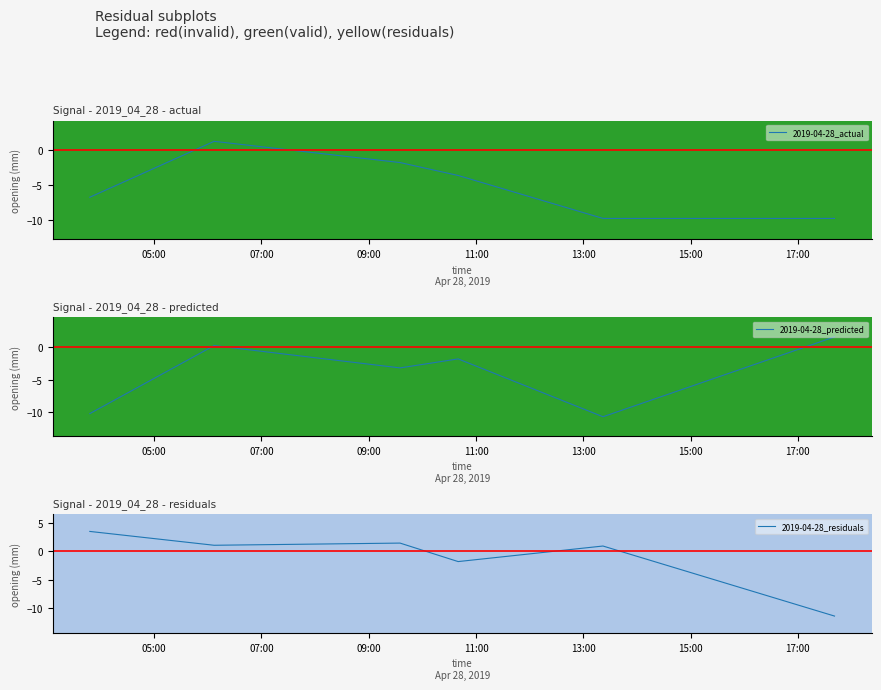

What is the highest value of the 2019-04-28_actual series?

1.3